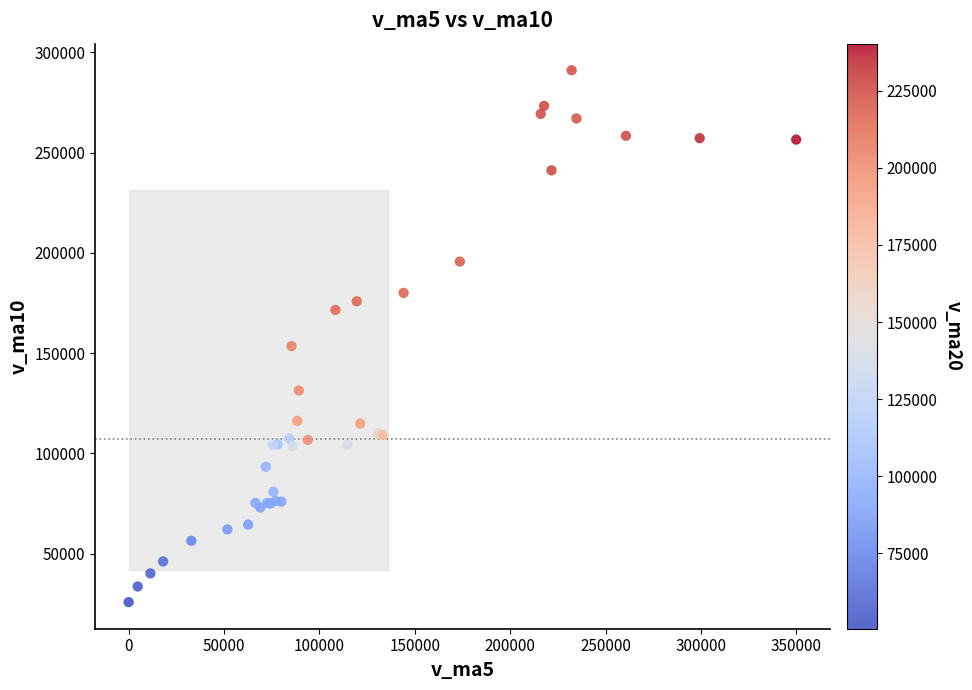

What Y value in the scatter plot is closest to 158463?

153505.9